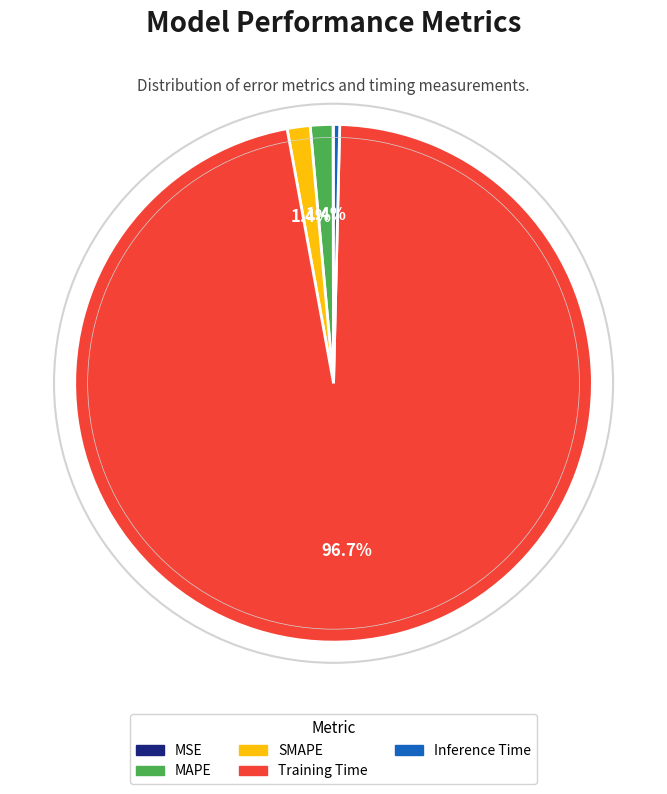

Does any single category account for the majority?

Yes